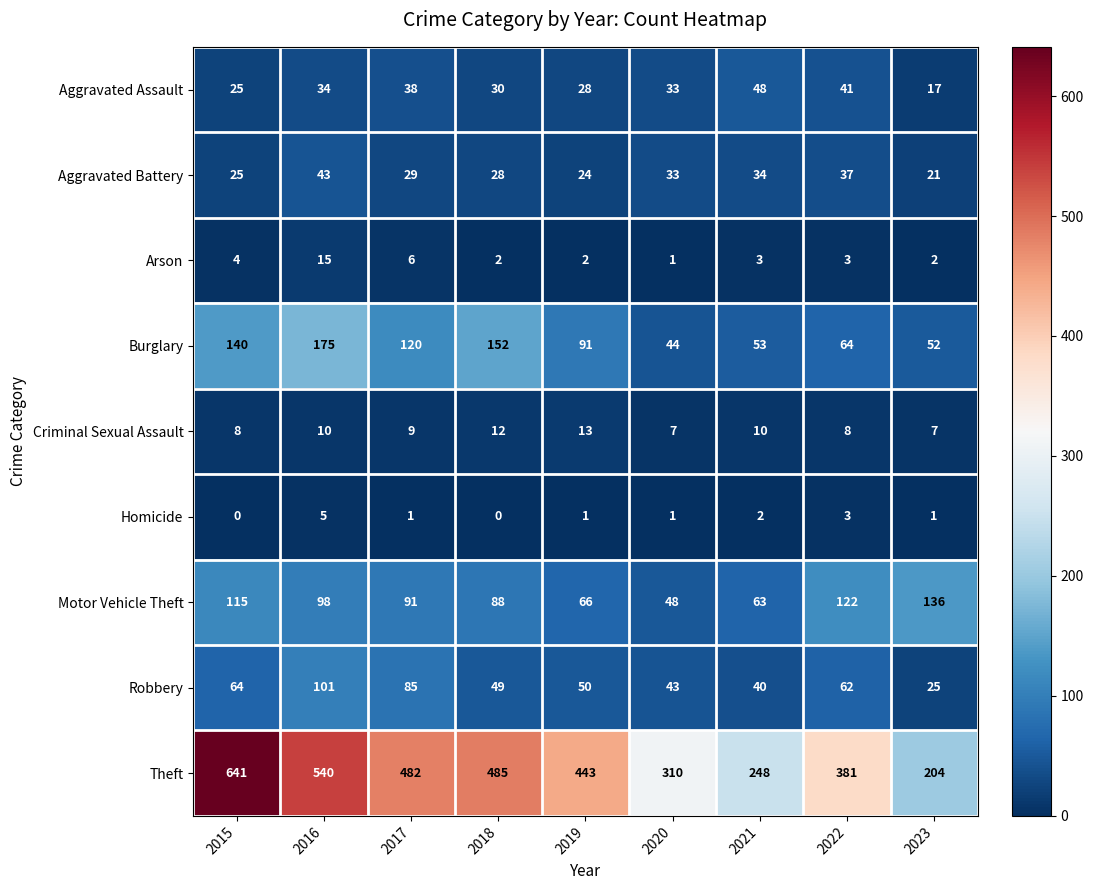

Which series has the largest range (max minus min)?

Theft